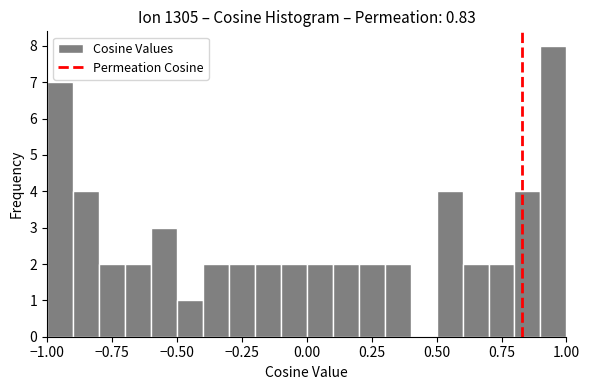

Read against the x-axis, roughly where is the centre of the tallest bar?

0.95